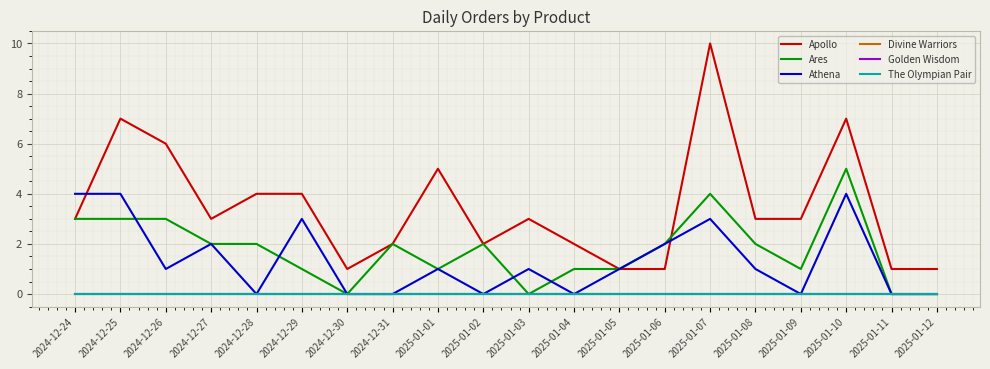

Does the chart display data point markers on the line(s)?

No